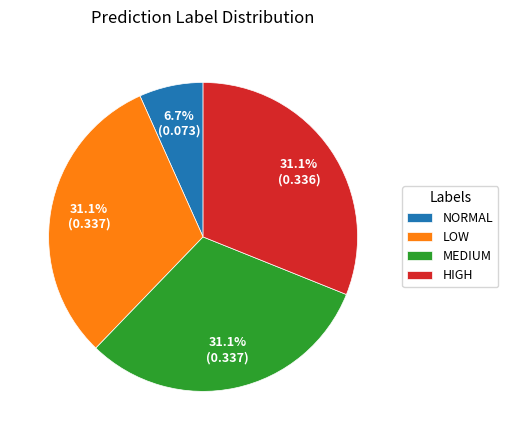

Does any single category account for the majority?

No